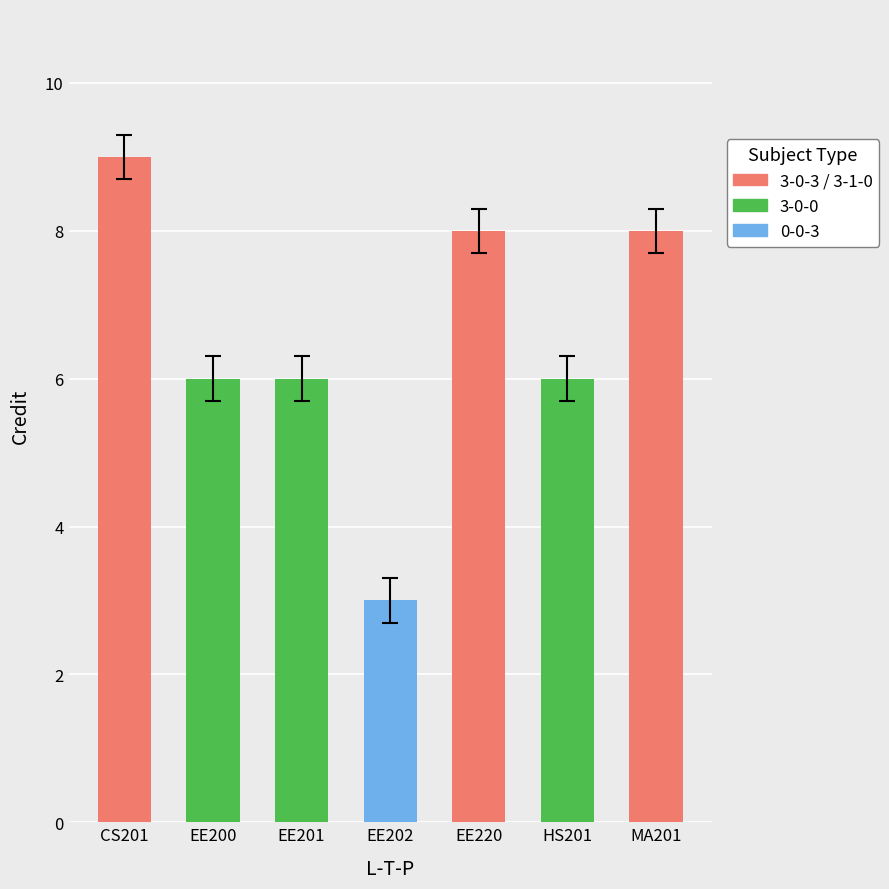

How many values are between 5 and 7?

3